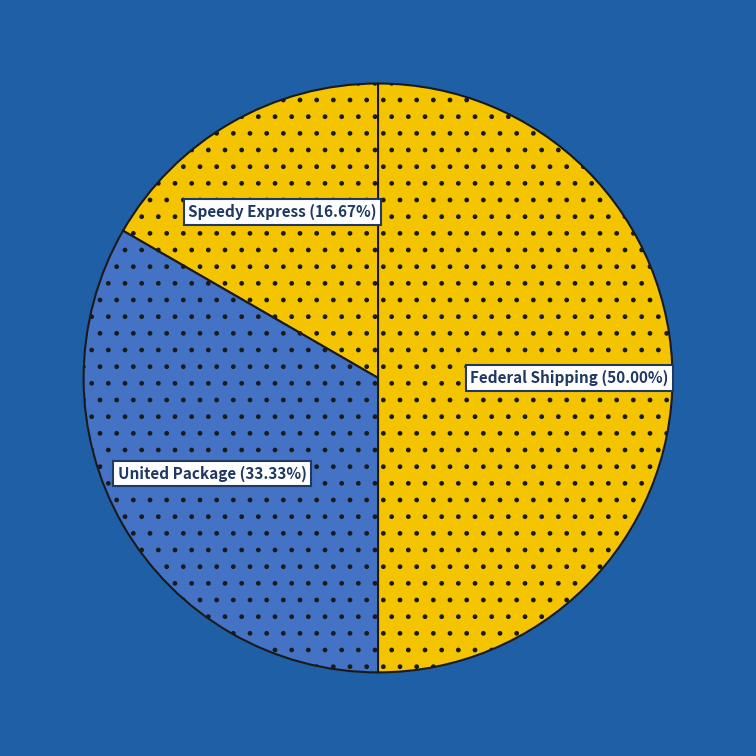

To the nearest percent, what is the average slice percentage?

33%